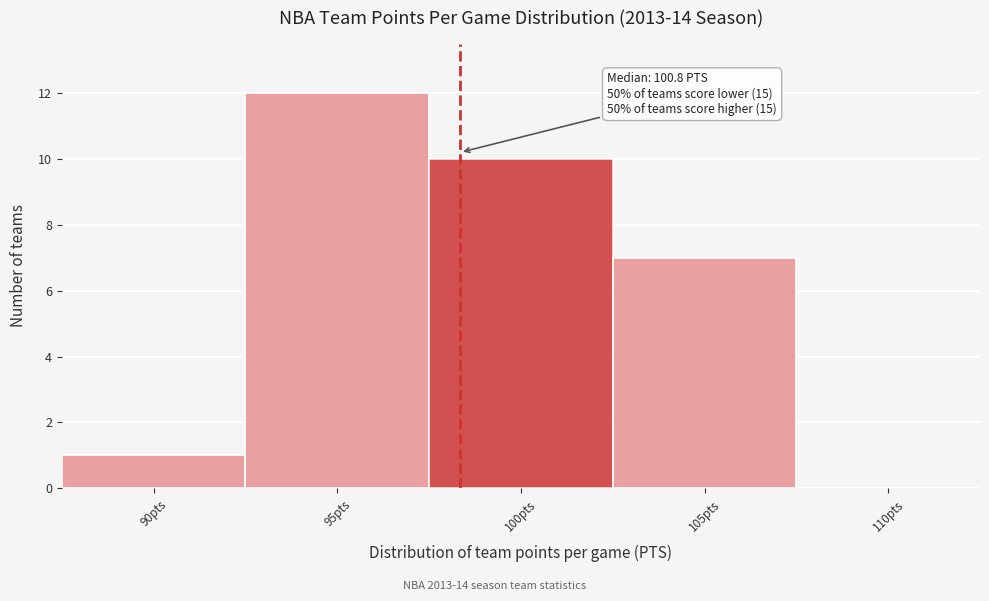

Reading left to right, transcribe all the data shown in this chart.

90pts=1	95pts=12	100pts=10	105pts=7	110pts=0